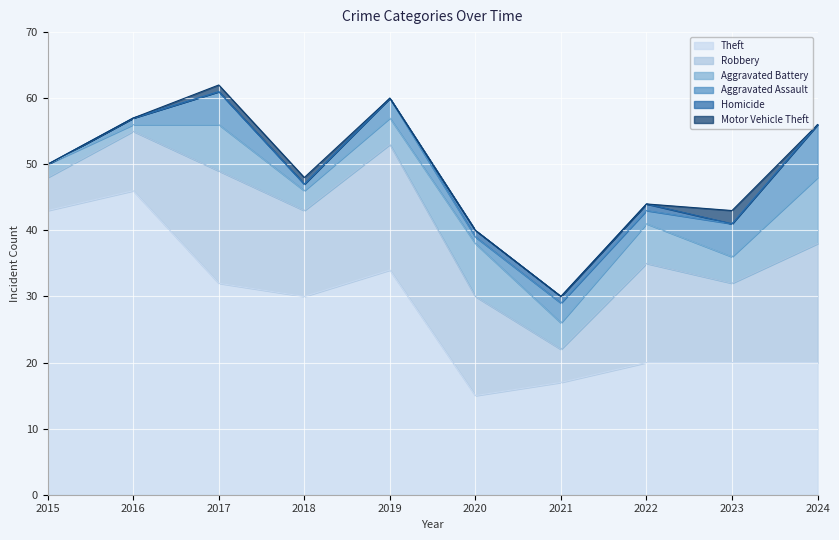

Reading left to right, list all the values displayed in this chart.

Theft: 2015=43	2016=46	2017=32	2018=30	2019=34	2020=15	2021=17	2022=20	2023=20	2024=20
Robbery: 2015=5	2016=9	2017=17	2018=13	2019=19	2020=15	2021=5	2022=15	2023=12	2024=18
Aggravated Battery: 2015=2	2016=1	2017=7	2018=3	2019=4	2020=8	2021=4	2022=6	2023=4	2024=10
Aggravated Assault: 2015=0	2016=1	2017=5	2018=1	2019=3	2020=1	2021=3	2022=2	2023=5	2024=8
Homicide: 2015=0	2016=0	2017=0	2018=0	2019=0	2020=1	2021=1	2022=1	2023=0	2024=0
Motor Vehicle Theft: 2015=0	2016=0	2017=1	2018=1	2019=0	2020=0	2021=0	2022=0	2023=2	2024=0